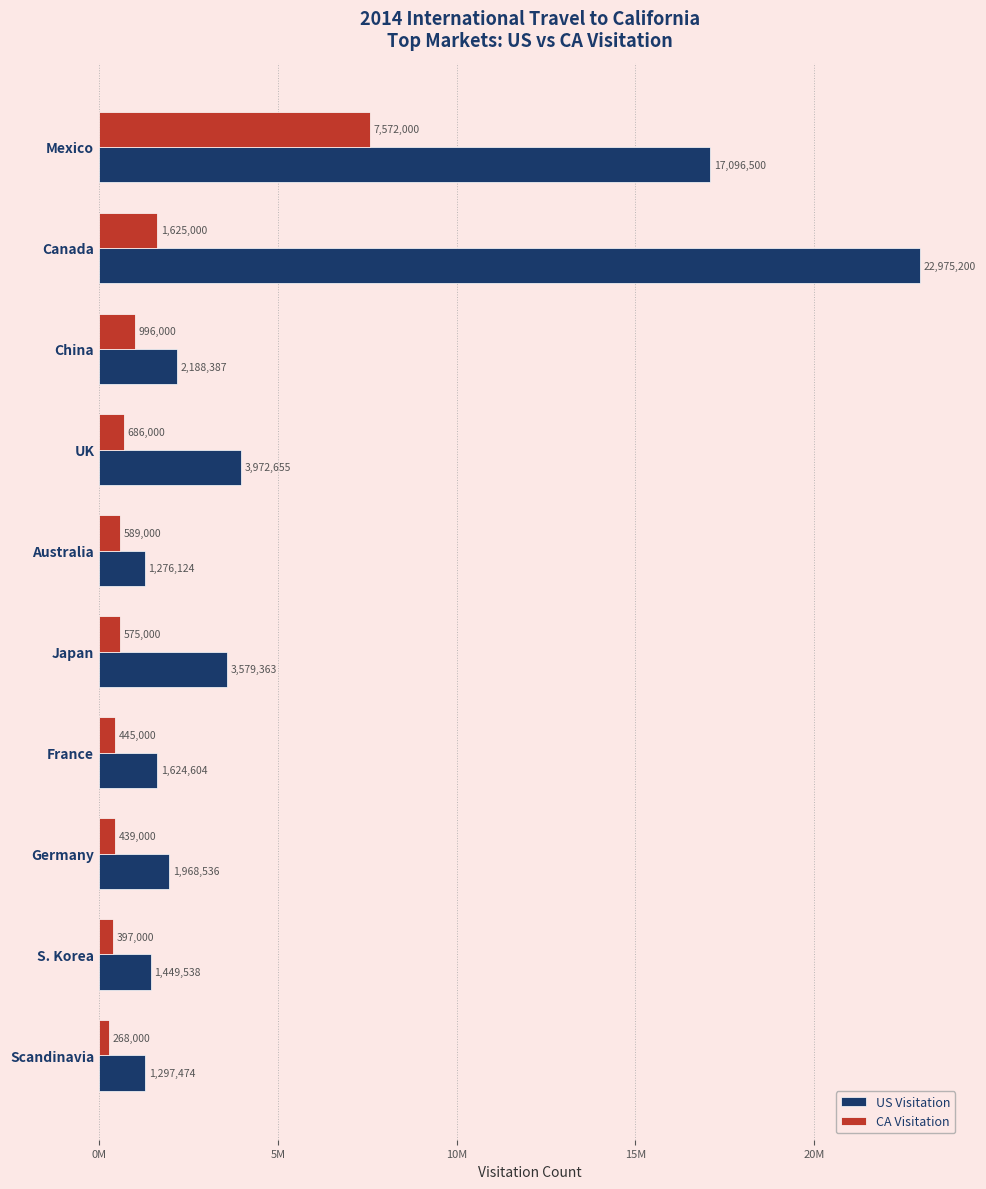

Reading left to right, transcribe all the data shown in this chart.

US Visitation: 17096500	22975200	2188387	3972655	1276124	3579363	1624604	1968536	1449538	1297474
CA Visitation: 7572000	1625000	996000	686000	589000	575000	445000	439000	397000	268000